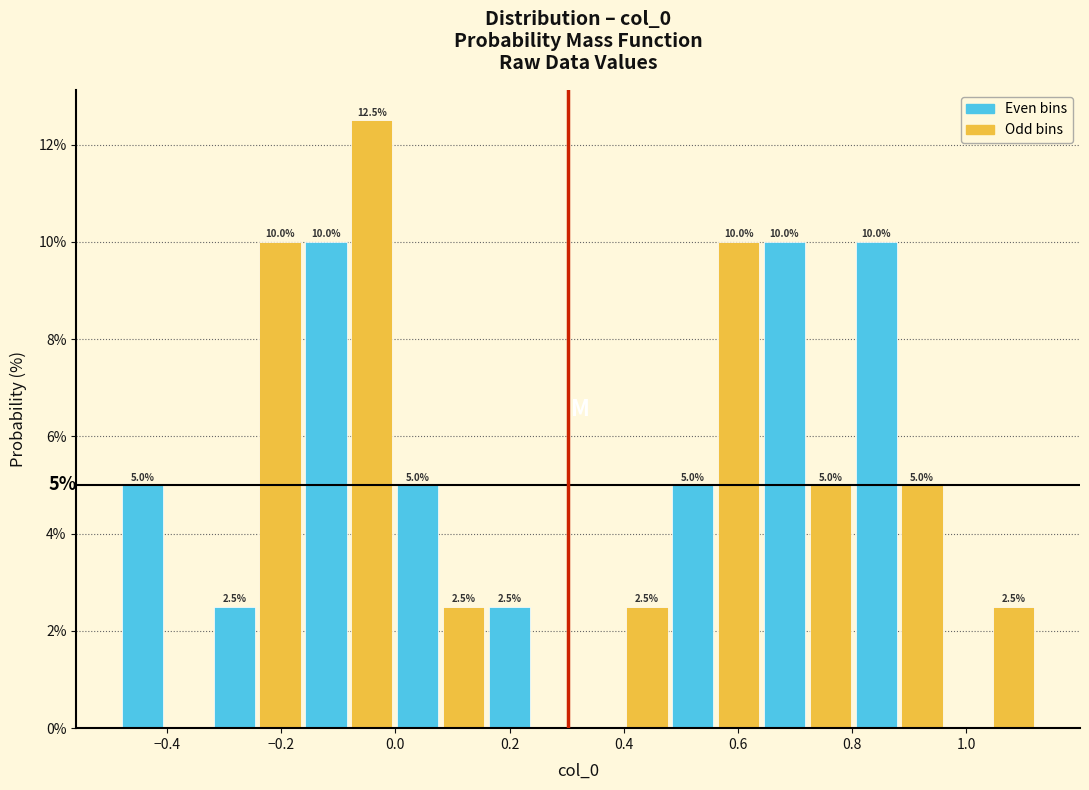

Over which range of the x-axis is the bar tallest?

-0.08 to 0.00